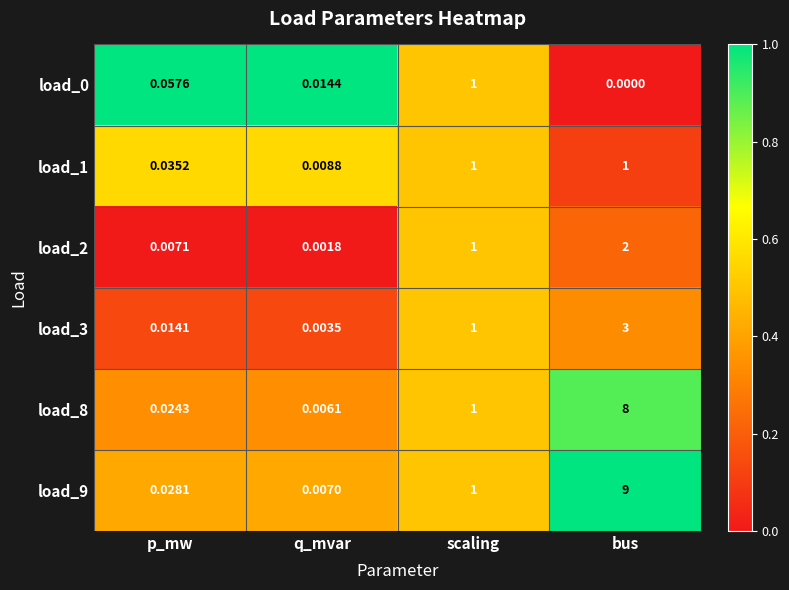

At which category does the chart reach its peak across all series?

bus